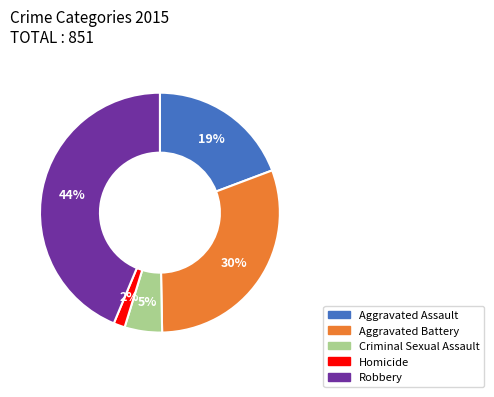

To the nearest percent, what is the average slice percentage?

20%